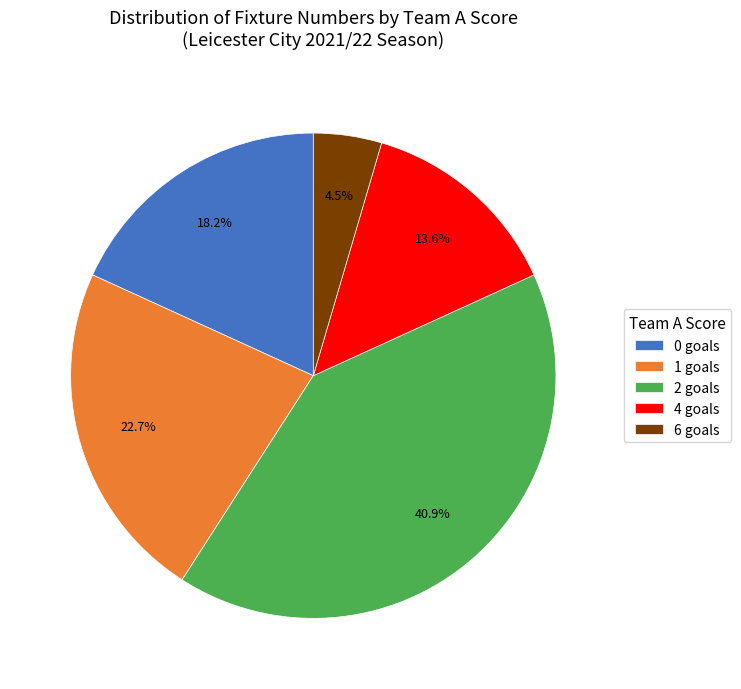

Approximately how many times larger is the value at 4 goals compared to 1 goals?

0.6